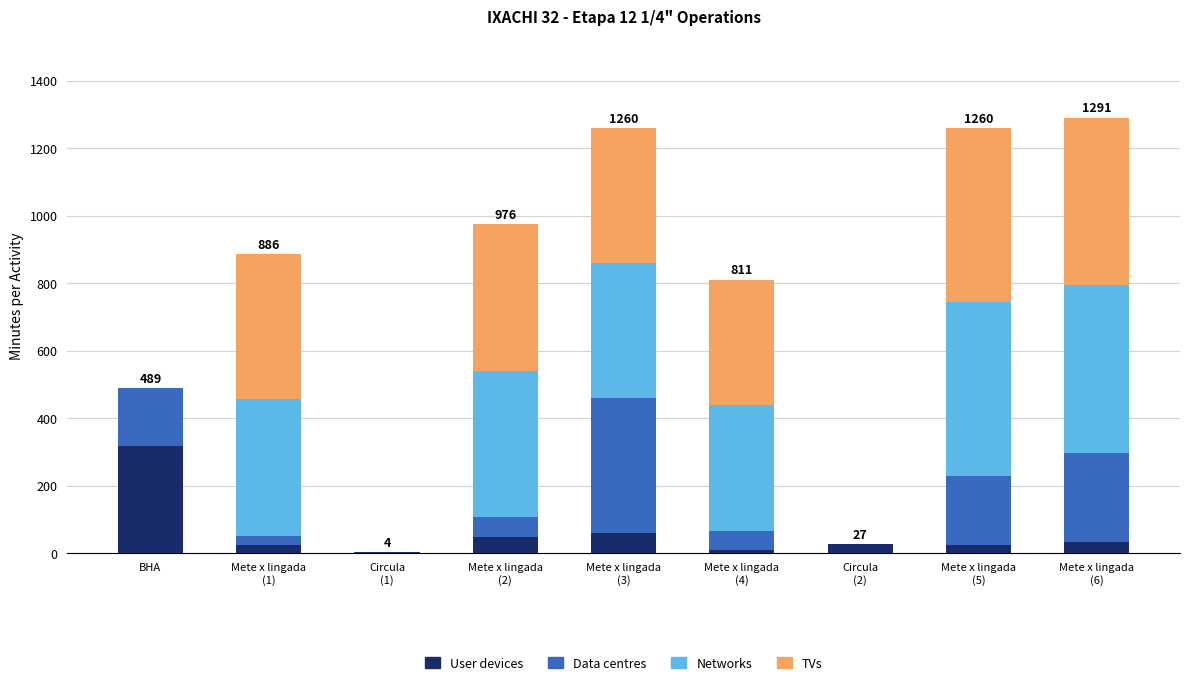

What is the sum of the User devices values at Mete x lingada
(3) and Mete x lingada
(6)?

92